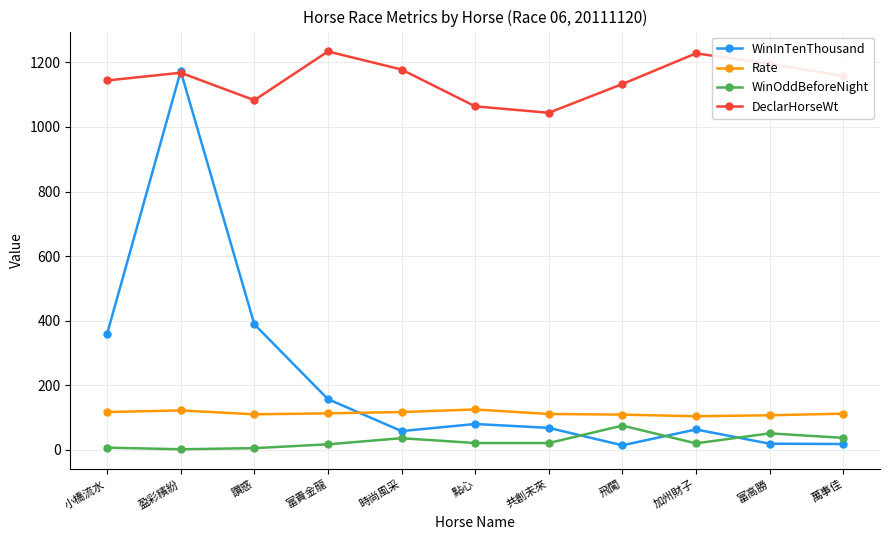

At how many categories does at least one series exceed 421?

11